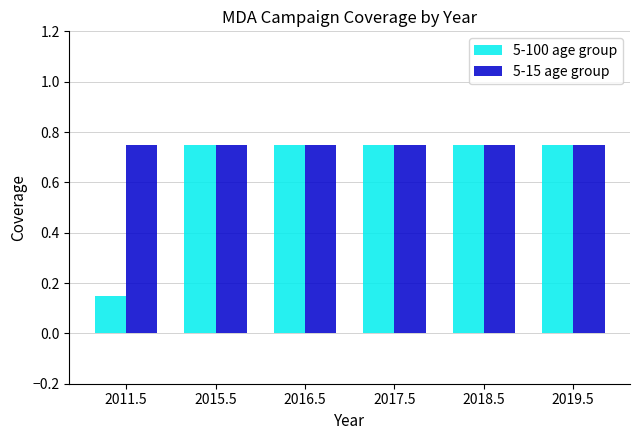

What is the label of the 3rd bar from the right?

2017.5